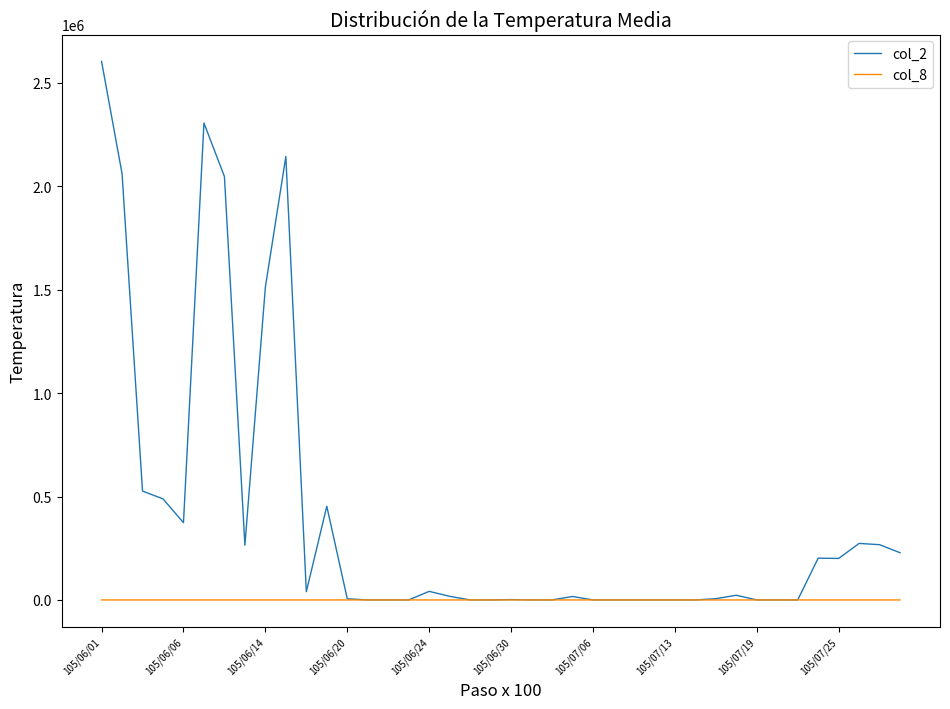

Which series has the largest range (max minus min)?

col_2